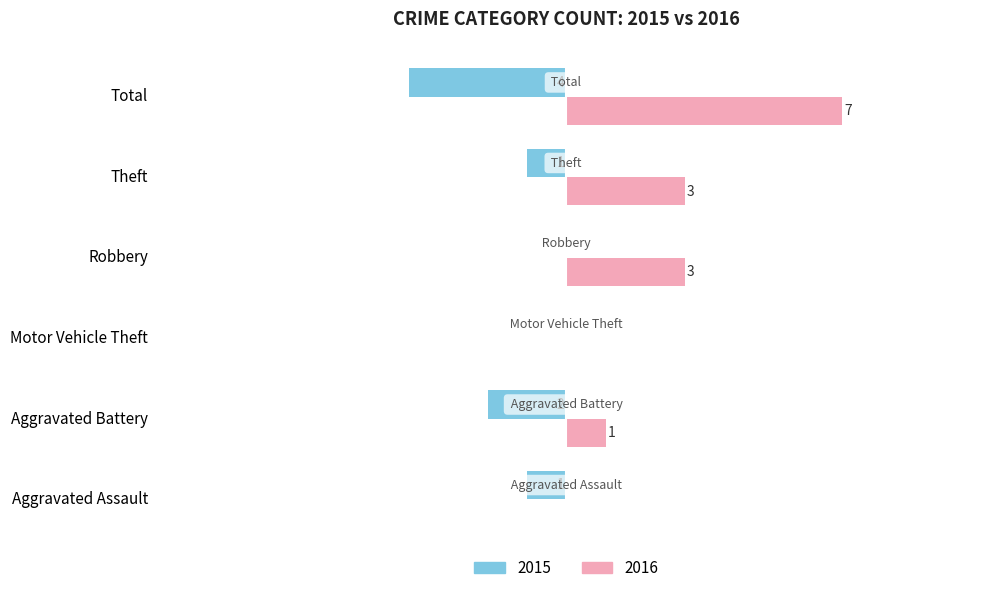

What are all the series names shown in the legend?

2015, 2016